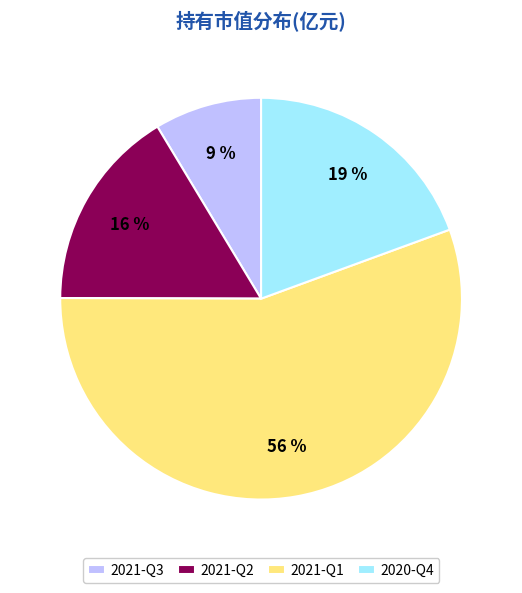

What is the majority slice?

2021-Q1